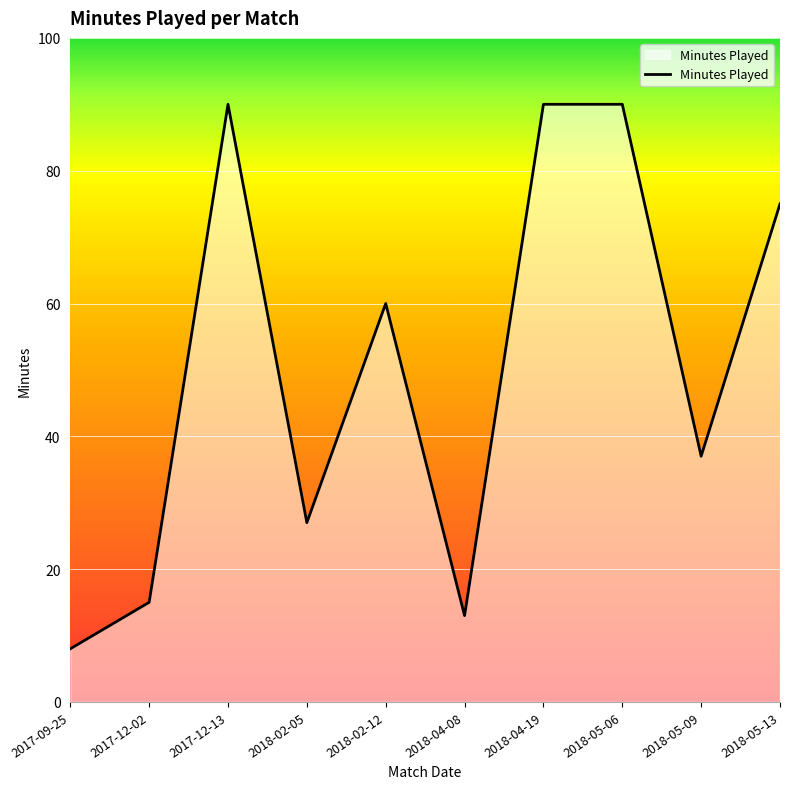

How many values are below 60?

5